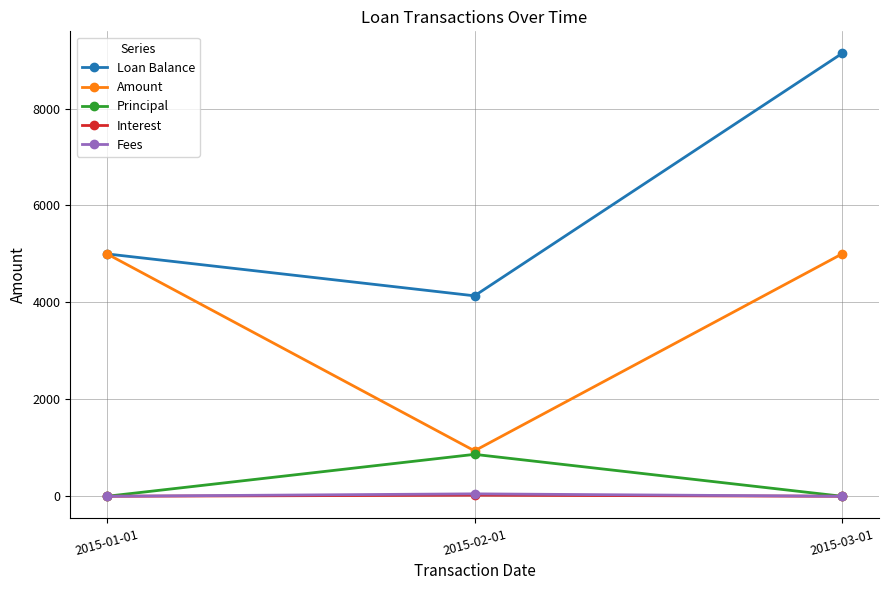

What are all the series names shown in the legend?

Loan Balance, Amount, Principal, Interest, Fees